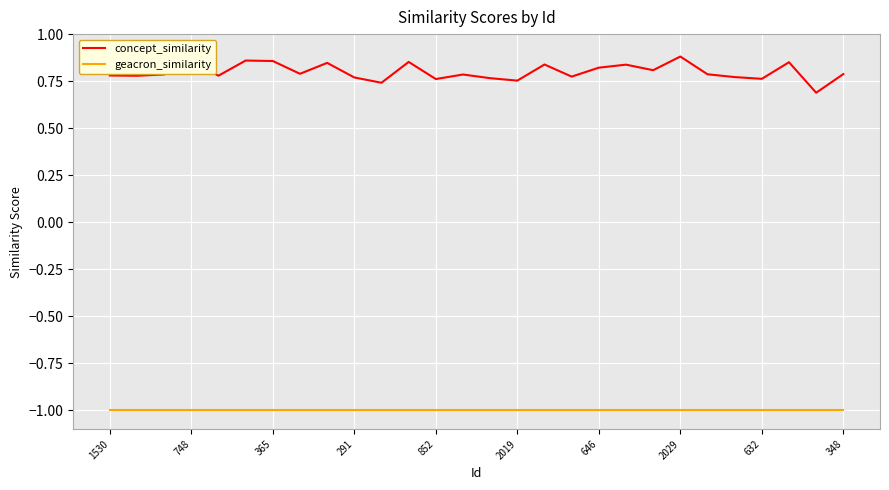

True or false: geacron_similarity and concept_similarity intersect in this chart.

False